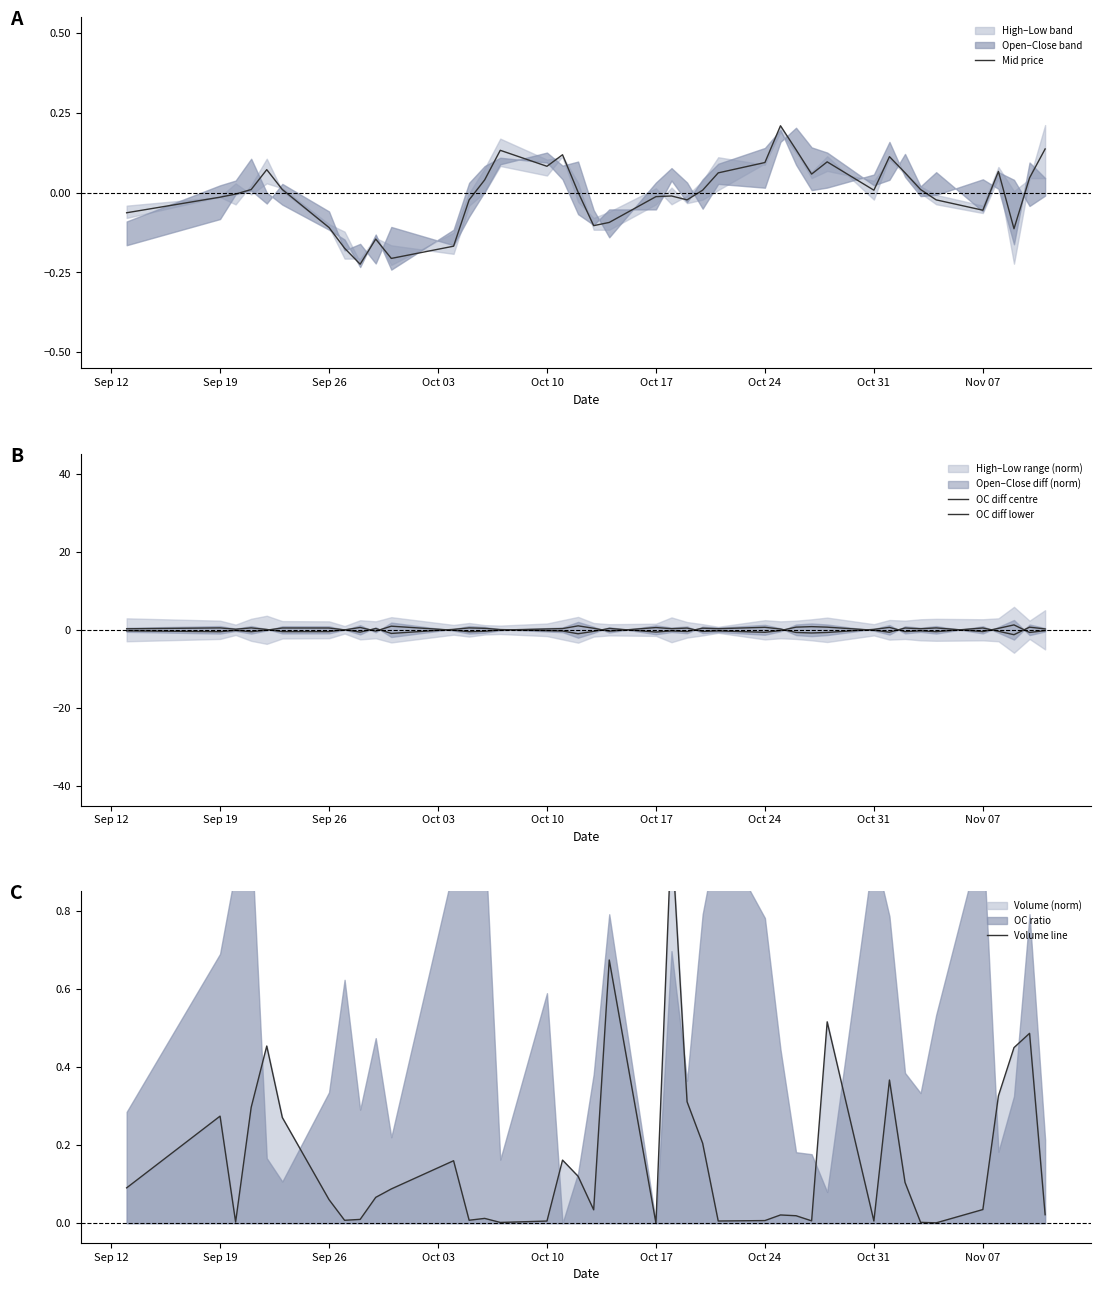

What is the difference between the highest and lowest values at Nov 07?

0.9